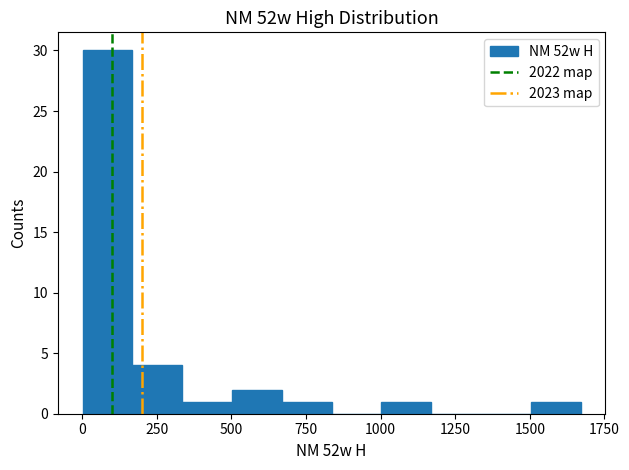

Around what value on the x-axis is the tallest bar? Give the approximate position of its centre, as read against the axis.

100